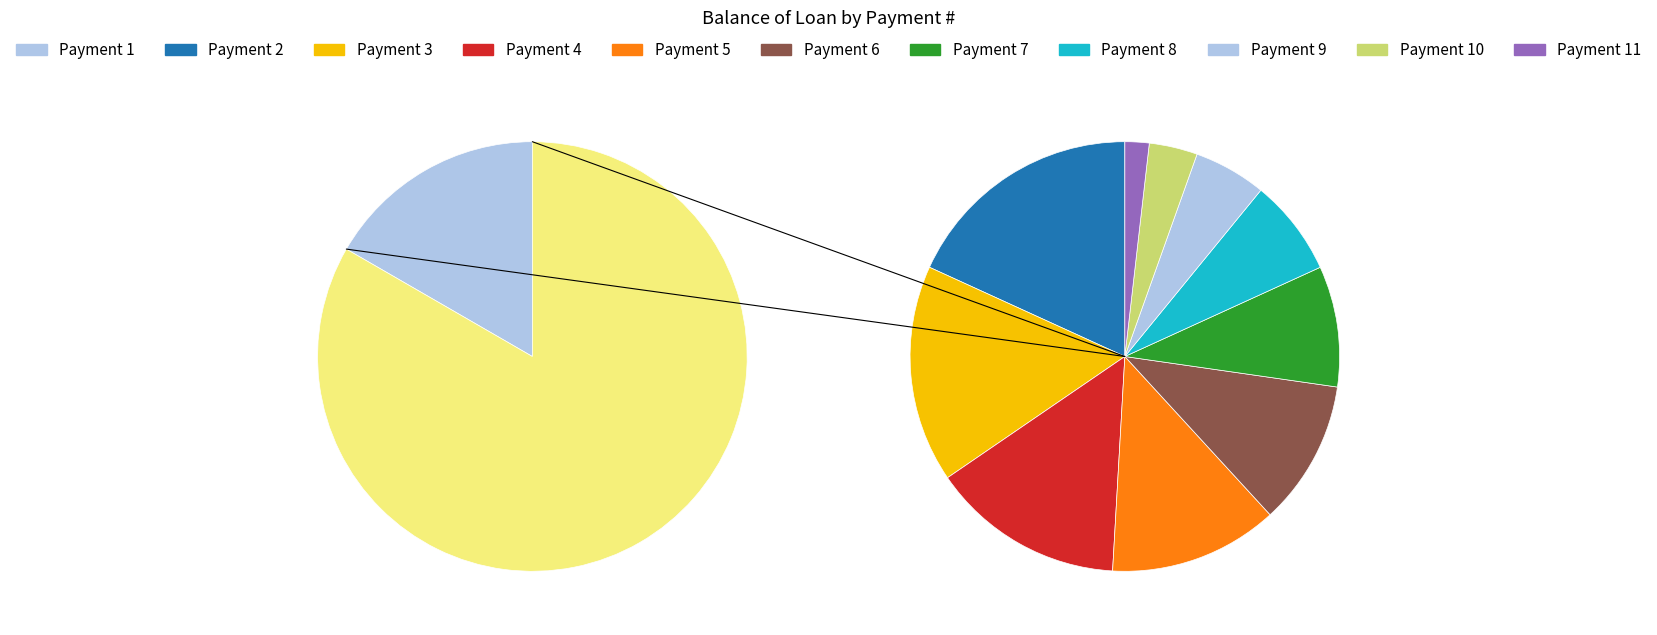

What is the change in value from 2 to 10?

-6666.6